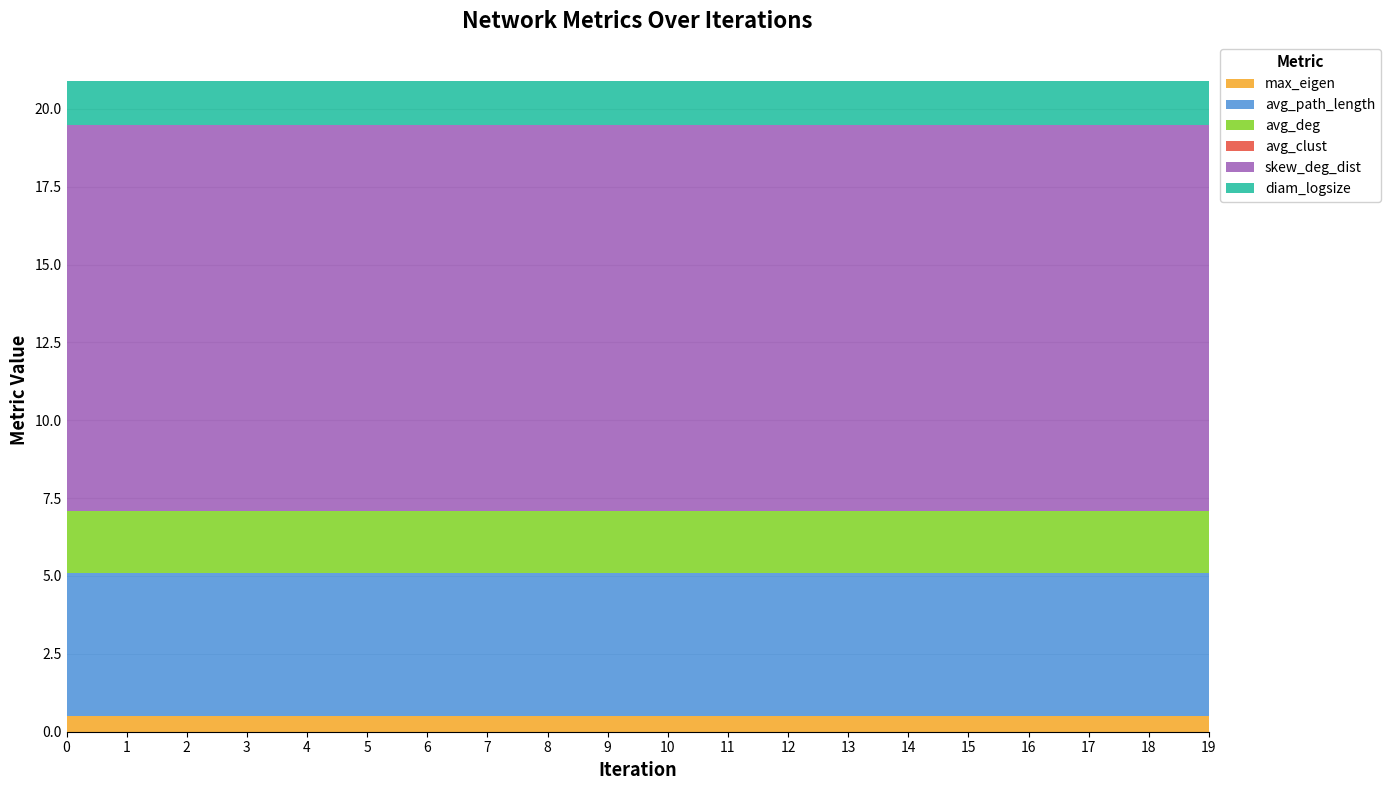

Reading left to right, extract all data points from this chart.

max_eigen: 0.5	0.5	0.5	0.5	0.5	0.5	0.5	0.5	0.5	0.5	0.5	0.5	0.5	0.5	0.5	0.5	0.5	0.5	0.5	0.5
avg_path_length: 4.6	4.6	4.6	4.6	4.6	4.6	4.6	4.6	4.6	4.6	4.6	4.6	4.6	4.6	4.6	4.6	4.6	4.6	4.6	4.6
avg_deg: 2.0	2.0	2.0	2.0	2.0	2.0	2.0	2.0	2.0	2.0	2.0	2.0	2.0	2.0	2.0	2.0	2.0	2.0	2.0	2.0
avg_clust: 0.0	0.0	0.0	0.0	0.0	0.0	0.0	0.0	0.0	0.0	0.0	0.0	0.0	0.0	0.0	0.0	0.0	0.0	0.0	0.0
skew_deg_dist: 12.4	12.4	12.4	12.4	12.4	12.4	12.4	12.4	12.4	12.4	12.4	12.4	12.4	12.4	12.4	12.4	12.4	12.4	12.4	12.4
diam_logsize: 1.4	1.4	1.4	1.4	1.4	1.4	1.4	1.4	1.4	1.4	1.4	1.4	1.4	1.4	1.4	1.4	1.4	1.4	1.4	1.4